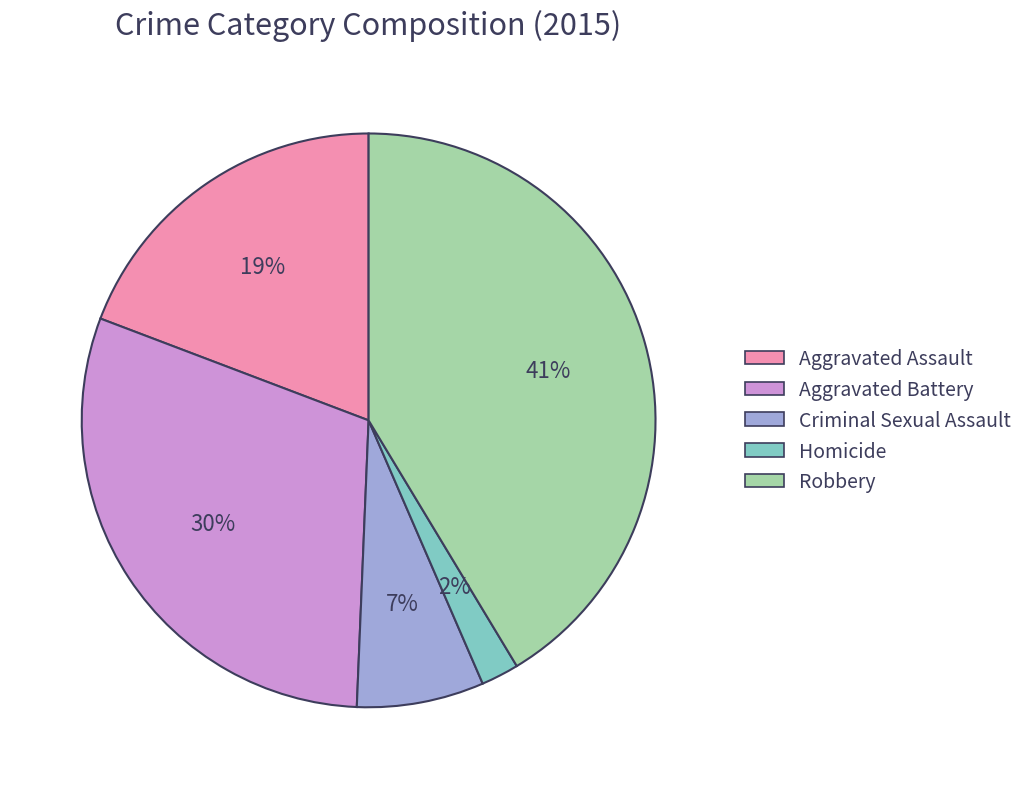

True or false: Aggravated Battery accounts for 30% of the total.

True